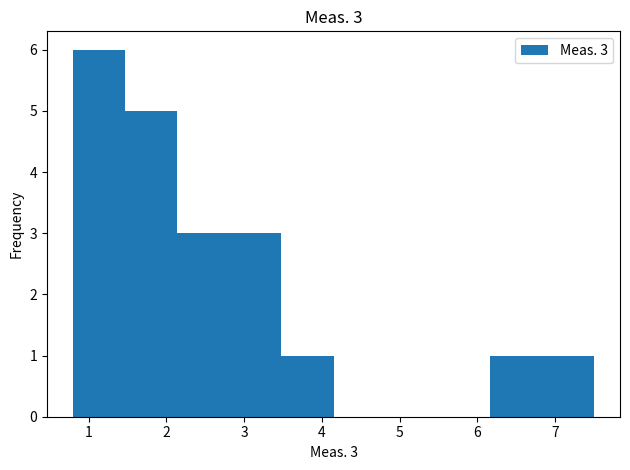

Over which range of the x-axis is the bar tallest?

0.80 to 1.47